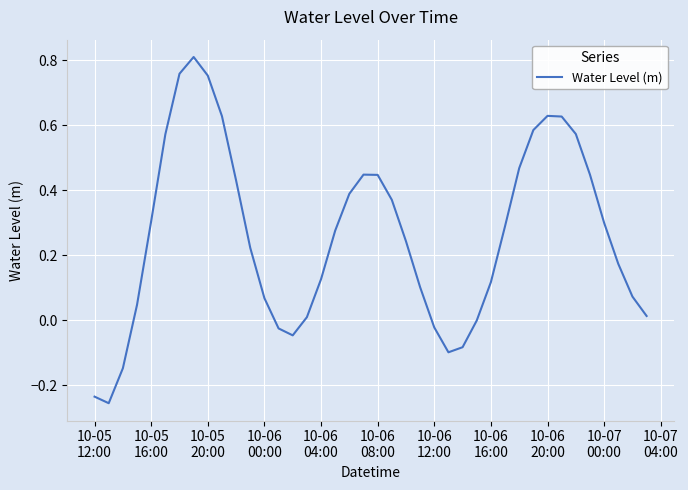

What is the difference between the maximum and minimum values?

1.1